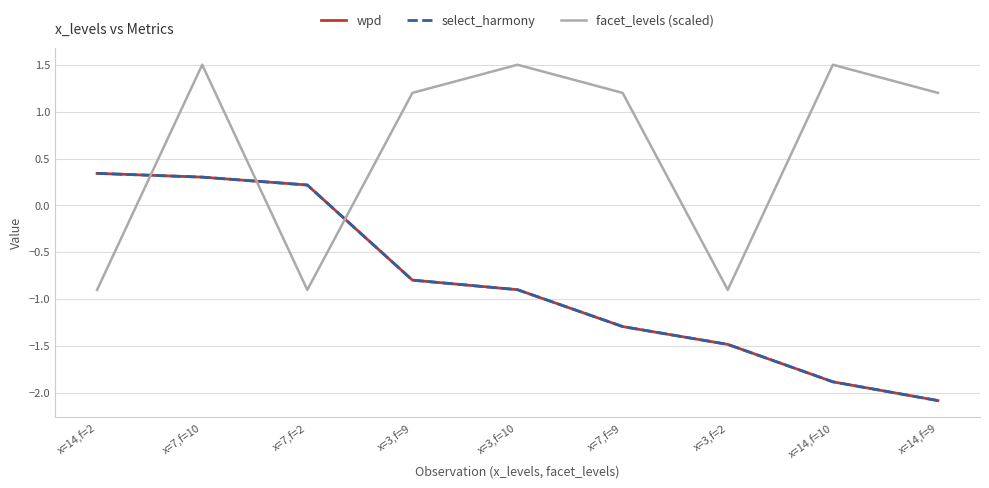

How many distinct data groups are displayed?

3